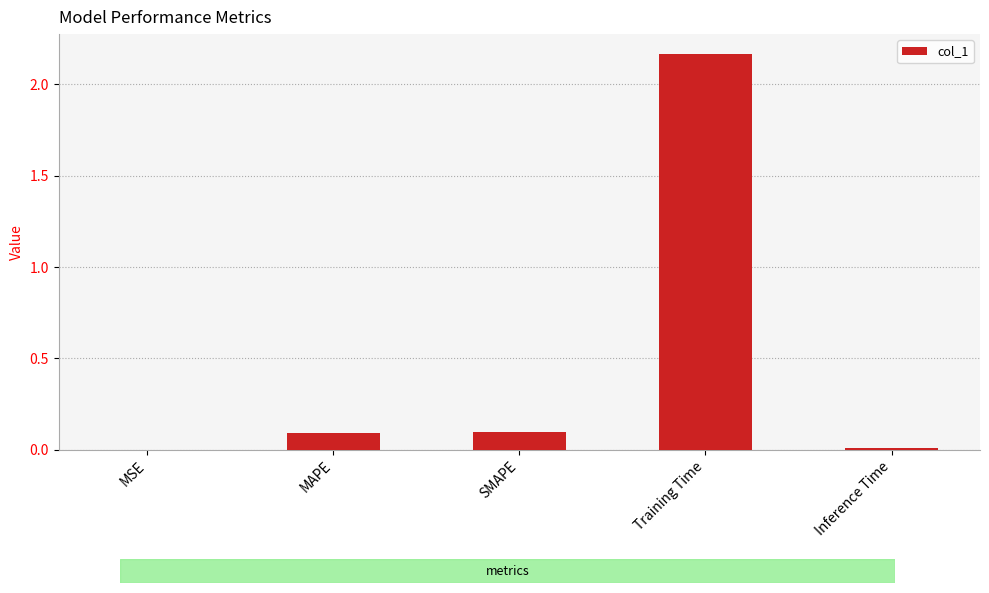

At which category does the chart reach its peak across all series?

Training Time